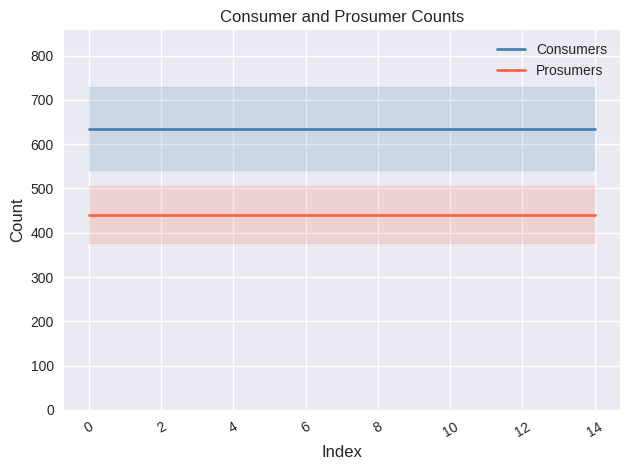

What is the maximum value for Prosumers?

440